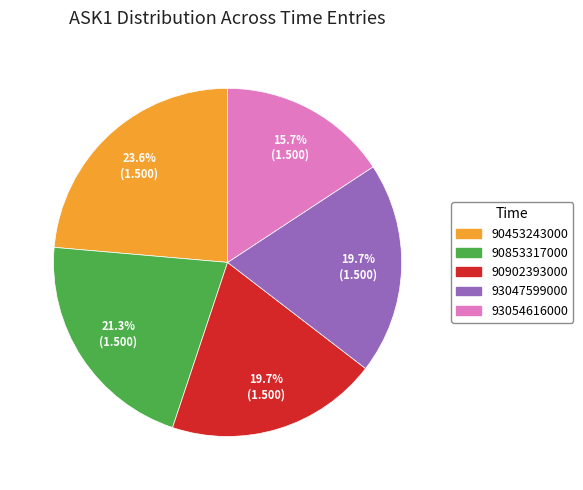

What portion of the pie excludes 90453243000?

76.4%